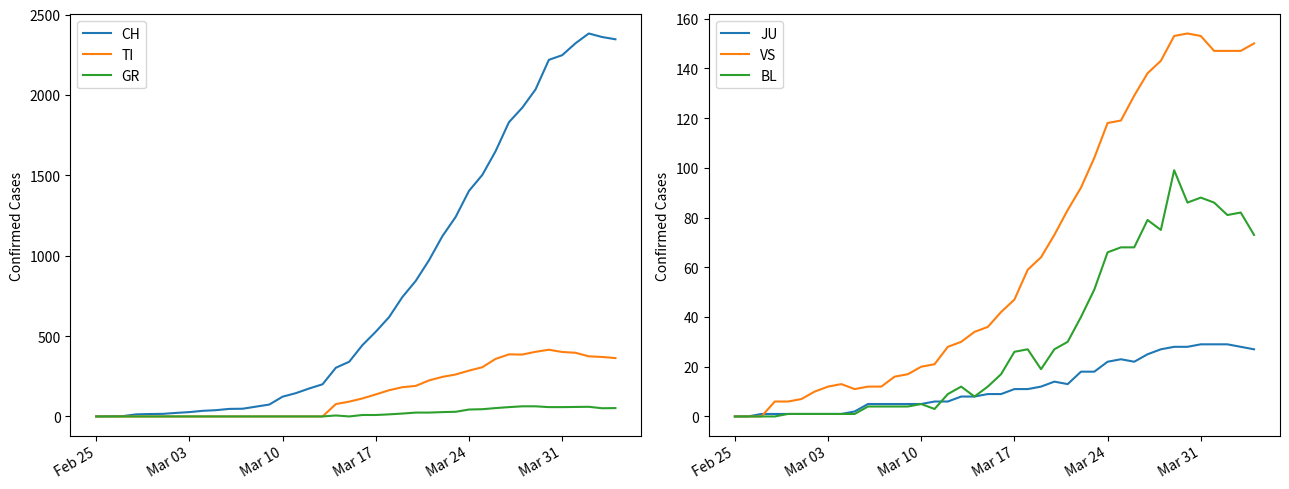

At how many categories does at least one series exceed 1895?

8